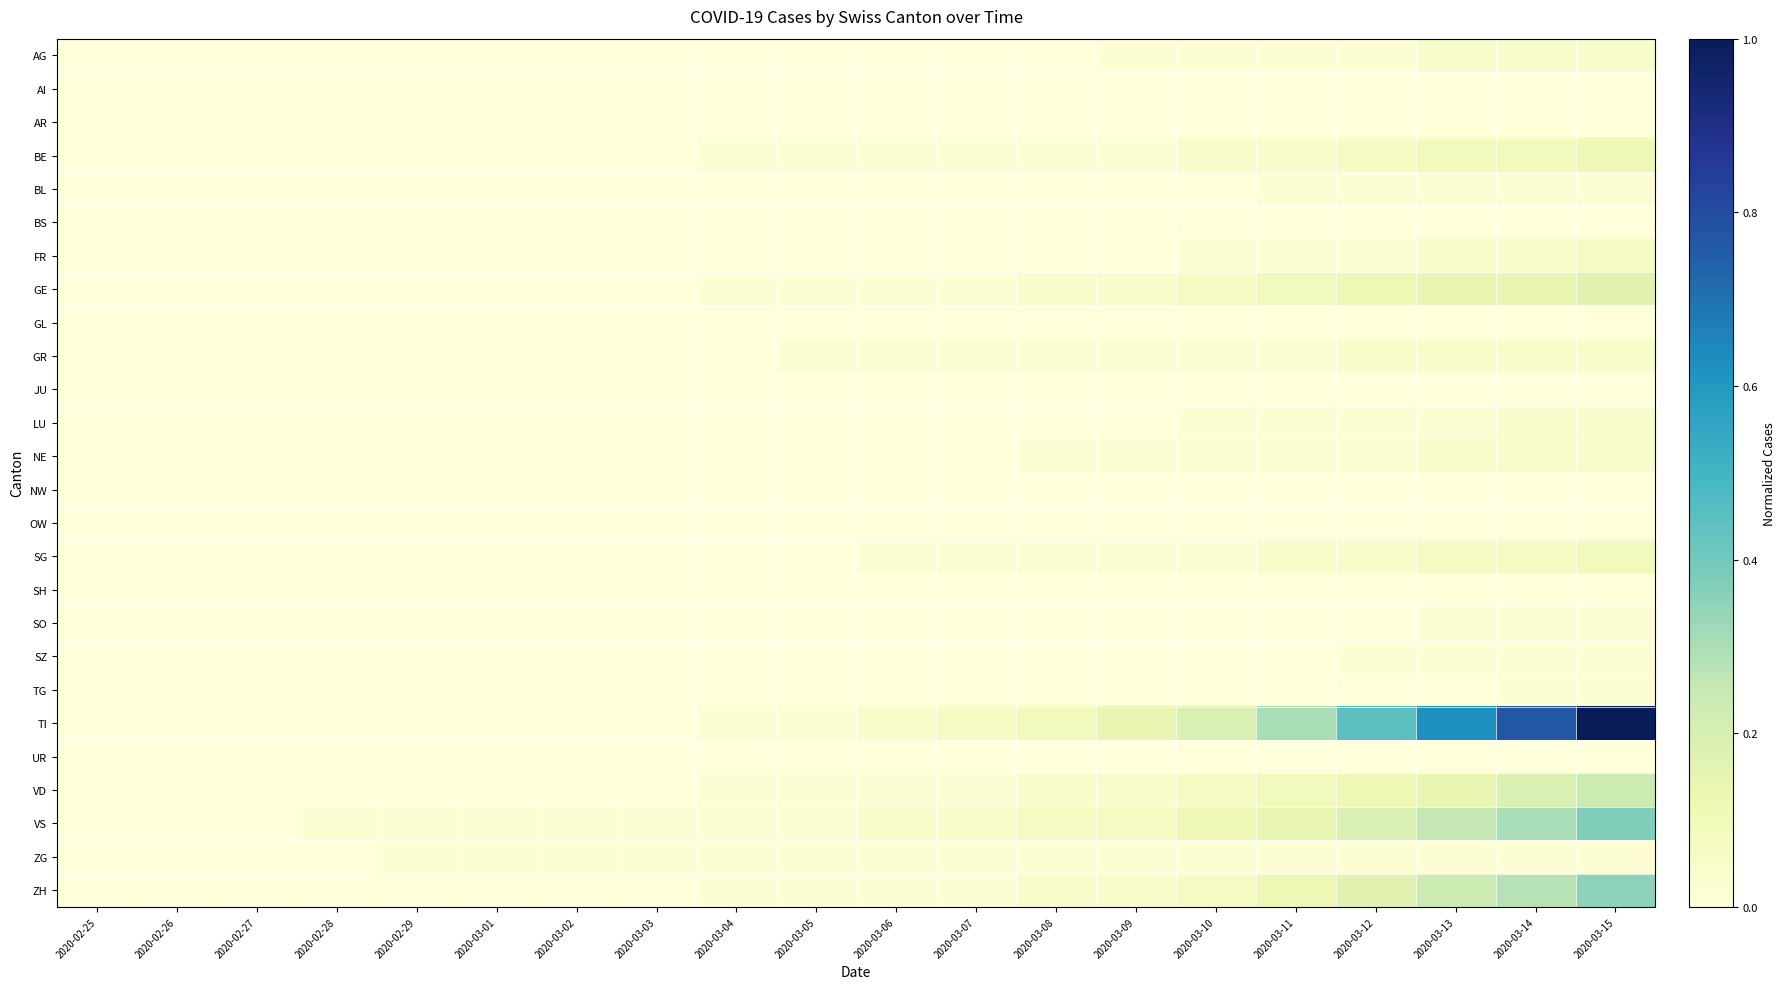

At which category is the sum across all series the highest?

2020-03-15